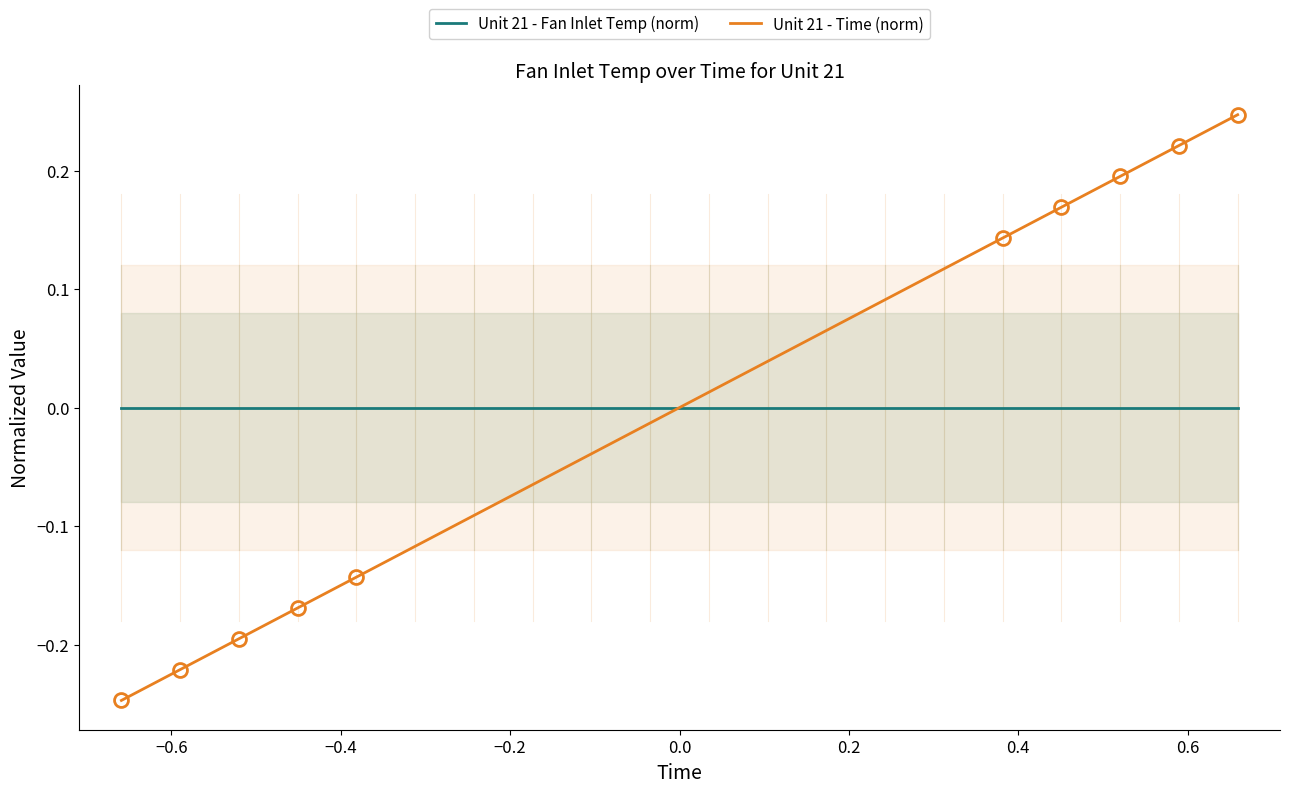

What is the minimum value for Unit 21 - Time (norm)?

-0.2